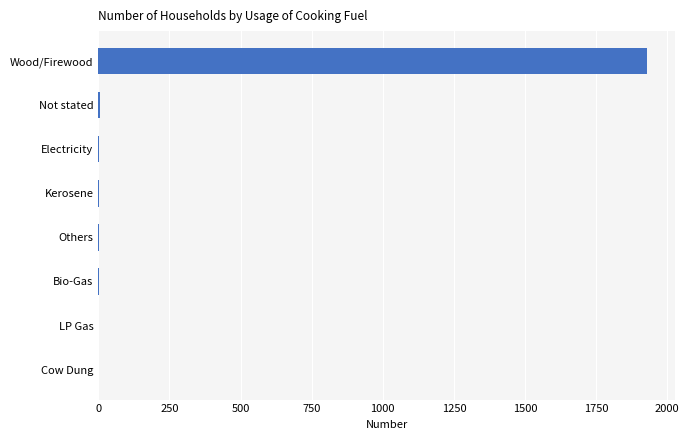

Between Wood/Firewood and Others, which is larger?

Wood/Firewood